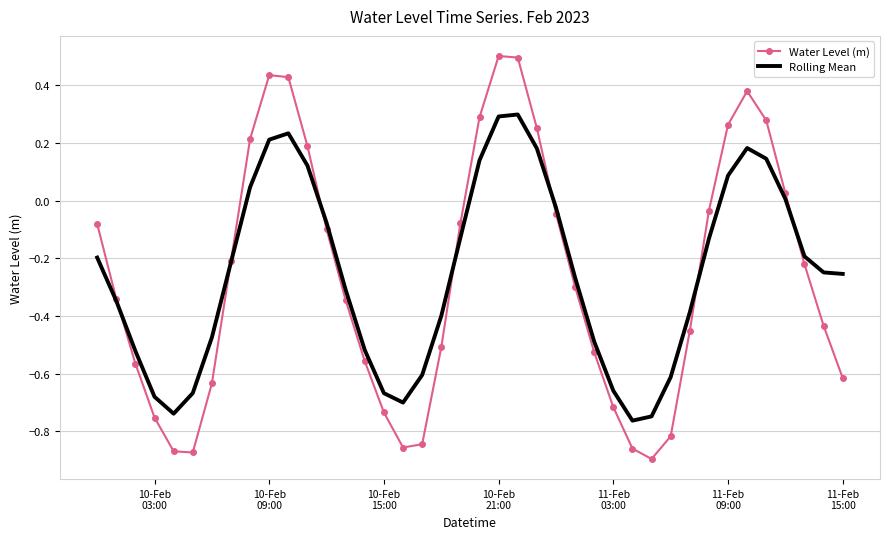

After their last crossing, which series has the higher values: Rolling Mean or Water Level (m)?

Rolling Mean